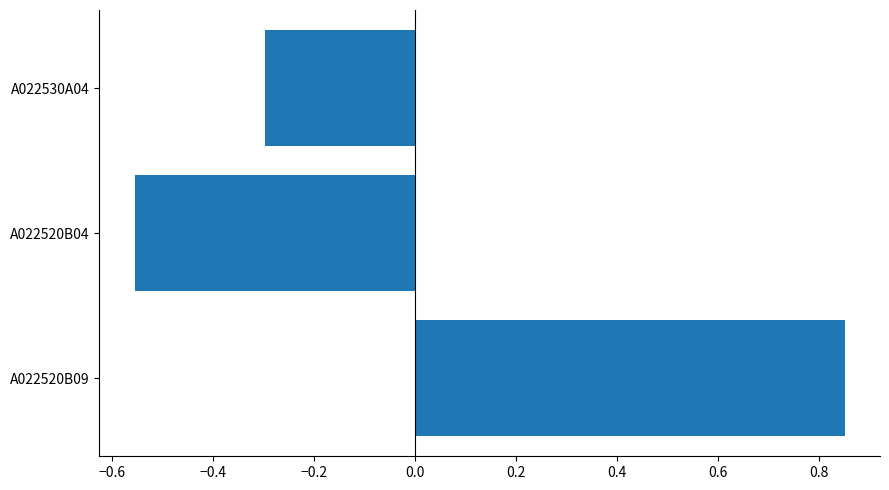

At which category does the chart reach its minimum across all series?

A022520B04